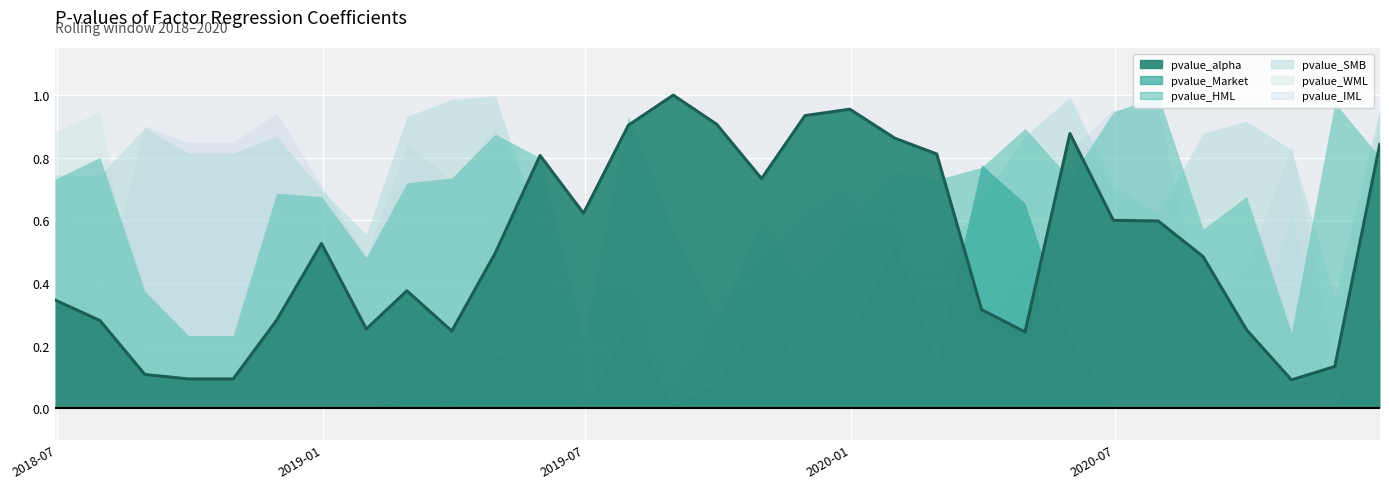

Reading right to left, list all the values displayed in this chart.

pvalue_alpha: 0.8	0.1	0.1	0.3	0.5	0.6	0.6	0.9	0.2	0.3	0.8	0.9	1.0	0.9	0.7	0.9	1.0	0.9	0.6	0.8	0.5	0.2	0.4	0.3	0.5	0.3	0.1	0.1	0.1	0.3	0.3
pvalue_Market: 0.3	0.0	0.0	0.0	0.0	0.0	0.0	0.2	0.7	0.8	0.2	0.5	0.2	0.1	0.3	0.1	0.0	0.3	0.0	0.1	0.2	0.0	0.0	0.0	0.0	0.0	0.0	0.0	0.0	0.0	0.0
pvalue_HML: 0.8	1.0	0.2	0.7	0.6	1.0	0.9	0.7	0.9	0.8	0.7	0.8	0.6	0.4	0.6	0.3	0.6	0.9	0.2	0.8	0.9	0.7	0.7	0.5	0.7	0.7	0.2	0.2	0.4	0.8	0.7
pvalue_SMB: 1.0	0.4	0.8	0.9	0.9	0.6	0.7	1.0	0.9	0.7	0.4	0.4	0.7	0.6	0.5	0.3	0.1	0.3	0.0	0.6	1.0	1.0	0.9	0.6	0.7	0.9	0.8	0.8	0.9	0.7	0.7
pvalue_WML: 0.9	0.0	0.6	0.1	0.1	0.0	0.0	0.3	0.5	0.2	0.1	0.7	0.5	0.3	0.3	0.1	0.1	0.4	0.4	0.8	0.6	0.2	0.4	0.3	0.5	0.3	0.1	0.1	0.2	0.9	0.9
pvalue_IML: 0.9	0.1	0.8	0.5	0.3	1.0	1.0	0.8	0.4	0.2	0.1	0.3	0.6	0.5	0.4	0.3	0.0	0.3	0.1	0.6	0.9	0.7	0.8	0.5	0.7	0.9	0.8	0.8	0.9	0.3	0.7